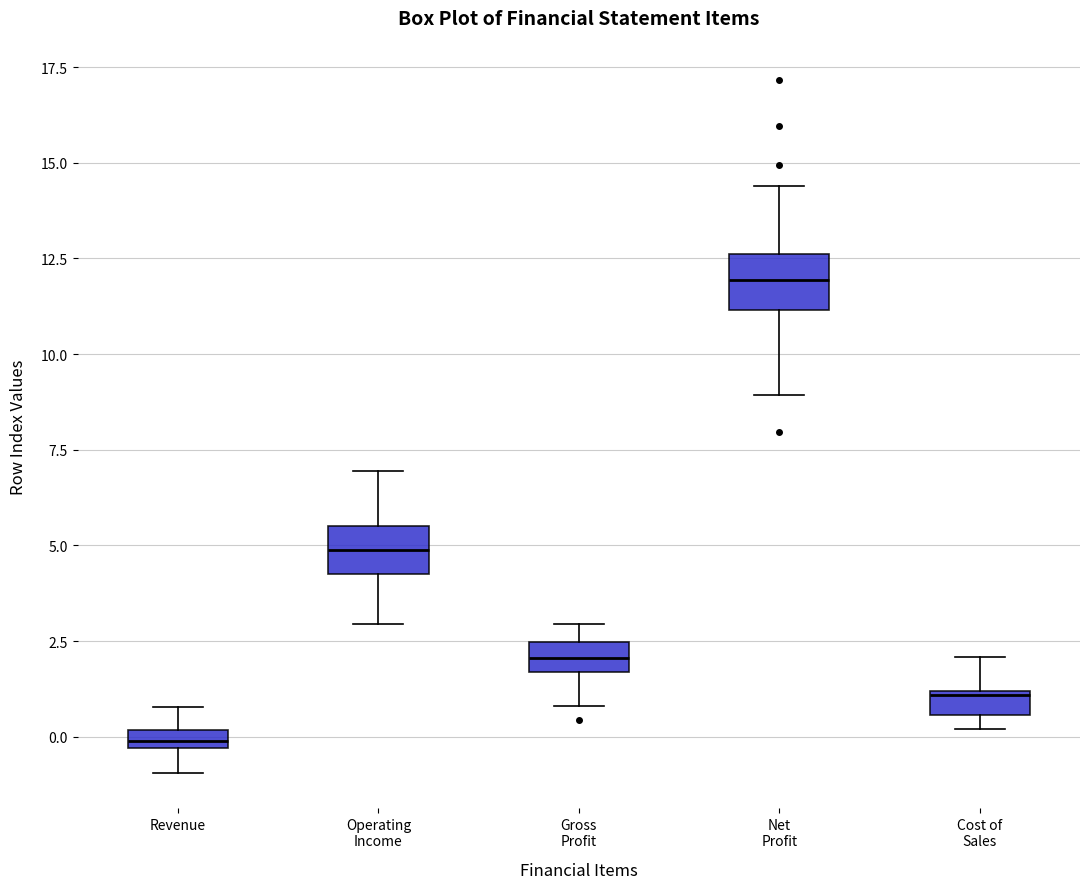

Where is the upper edge of the box for Operating Income on the y-axis? The values are not printed on the chart, so give them approximately, as read against the axis.

5.5